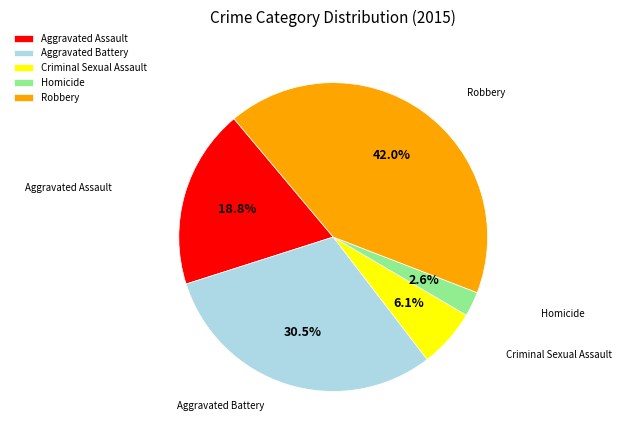

Is there a majority slice in this chart?

No